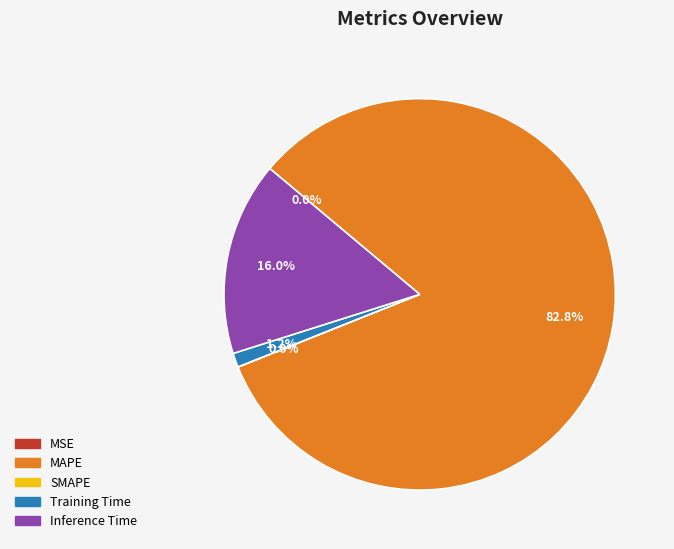

Between Training Time and MAPE, which is larger?

MAPE